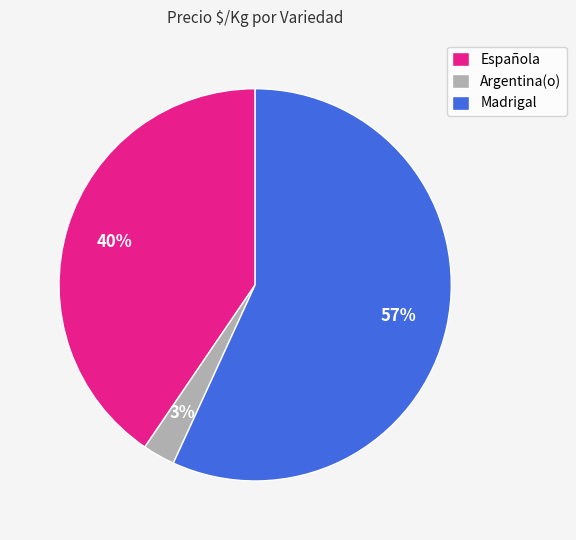

The Madrigal slice represents 66% of the pie. True or false?

False